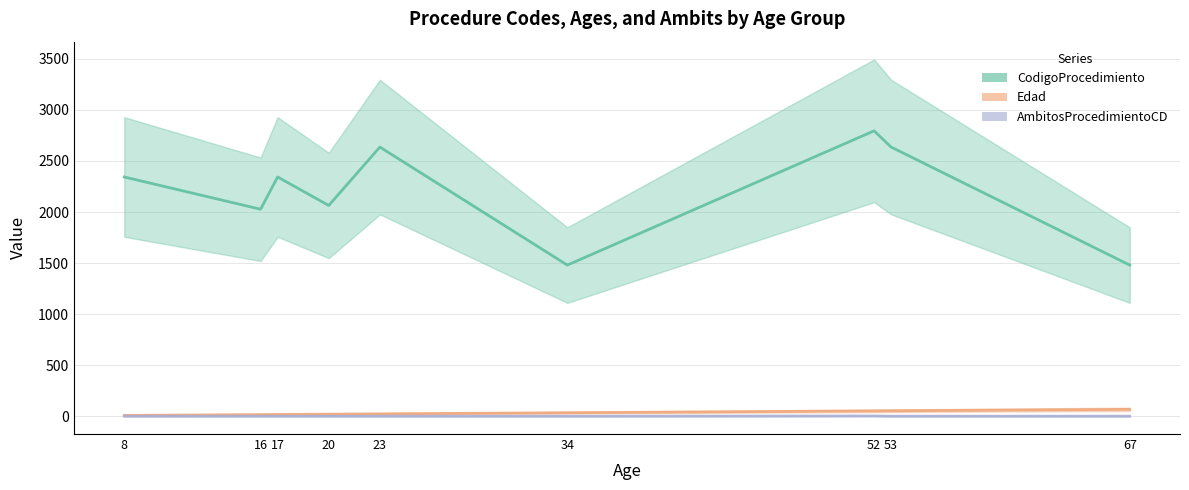

In AmbitosProcedimientoCD, how many points are higher than both neighbors (excluding endpoints)?

1